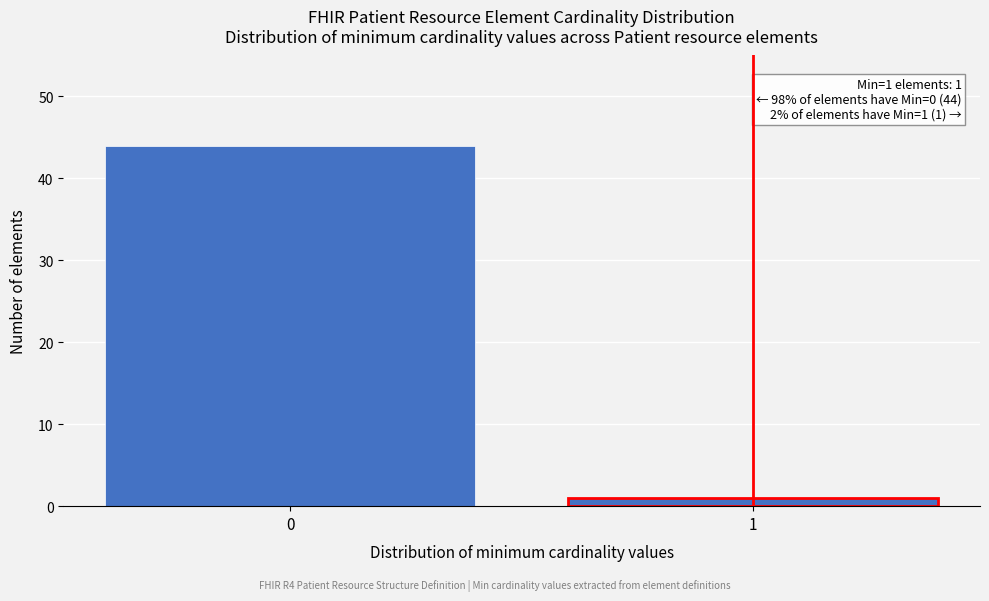

Reading right to left, extract all data points from this chart.

1	44